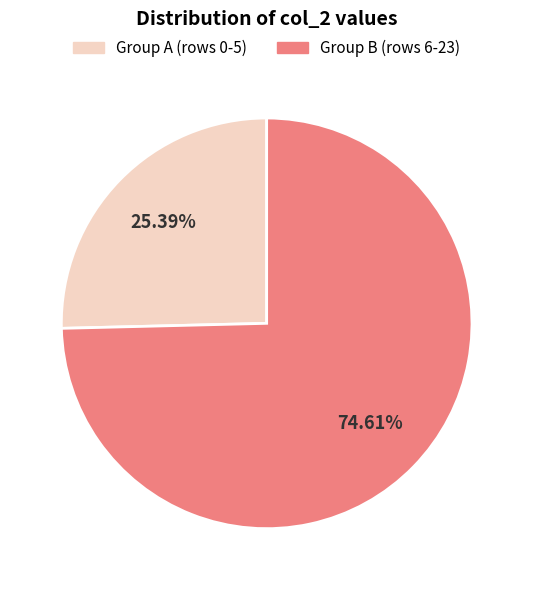

To the nearest percent, what is the average slice percentage?

50%